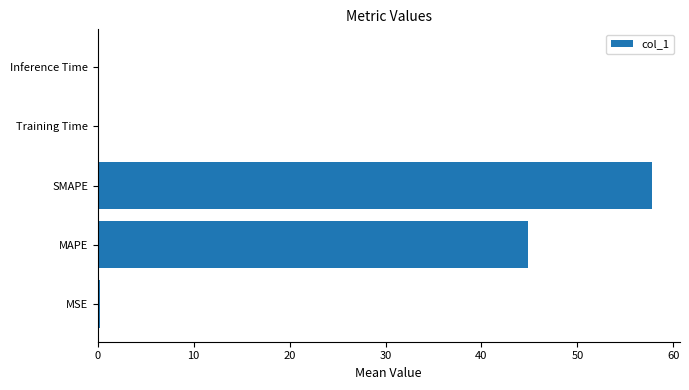

Which label corresponds to the largest value in the chart?

SMAPE